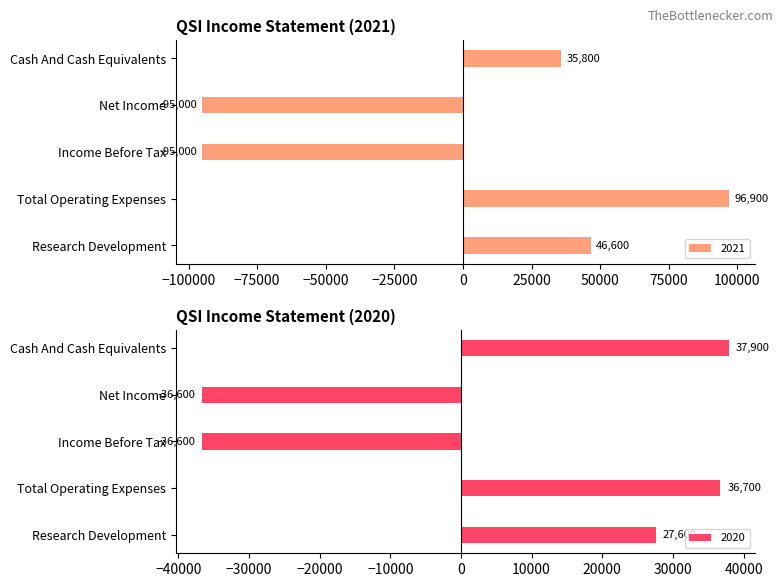

Reading left to right, what are all the values shown in this chart?

Research Development: 46600	27600
Total Operating Expenses: 96900	36700
Income Before Tax: -95000	-36600
Net Income: -95000	-36600
Cash And Cash Equivalents: 35800	37900